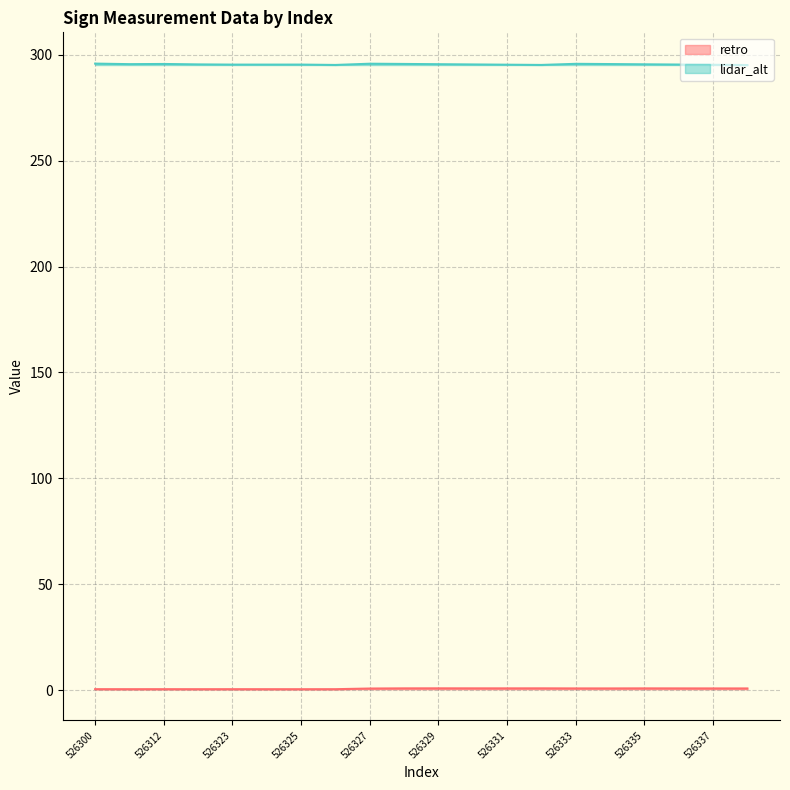

True or false: lidar_alt has more than 2 interior local peaks.

True